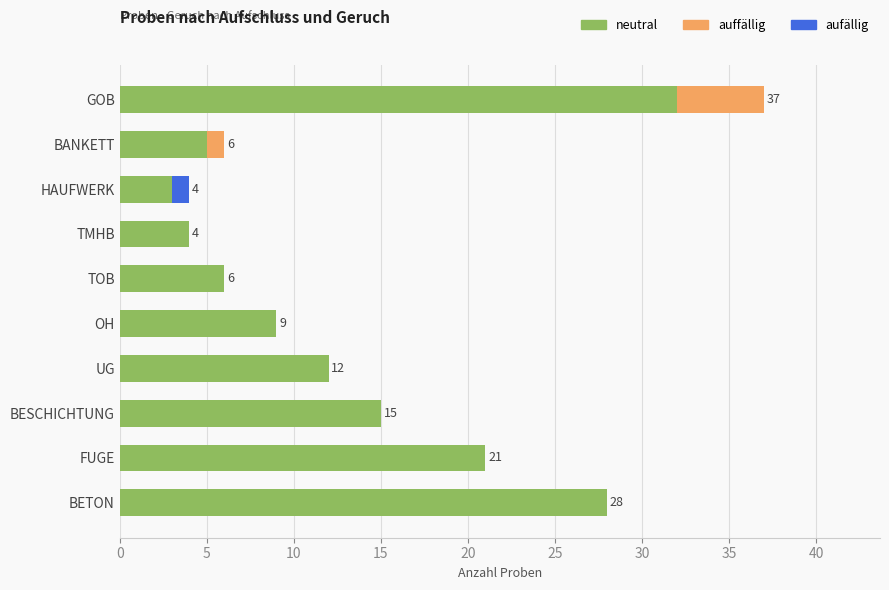

How many distinct data groups are displayed?

3